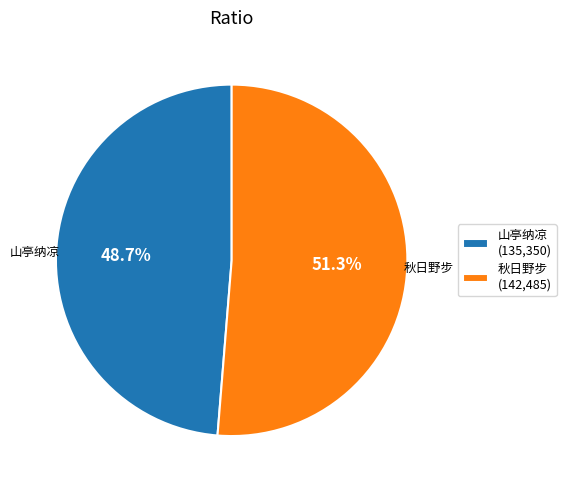

Which category has the smallest portion of the pie?

山亭纳凉 (135,350)